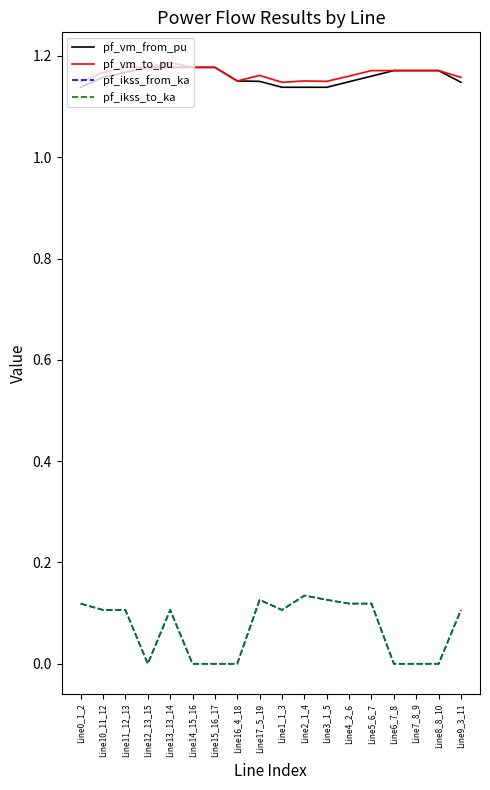

What is the sum of the pf_ikss_from_ka values at Line17_5_19 and Line14_15_16?

0.1